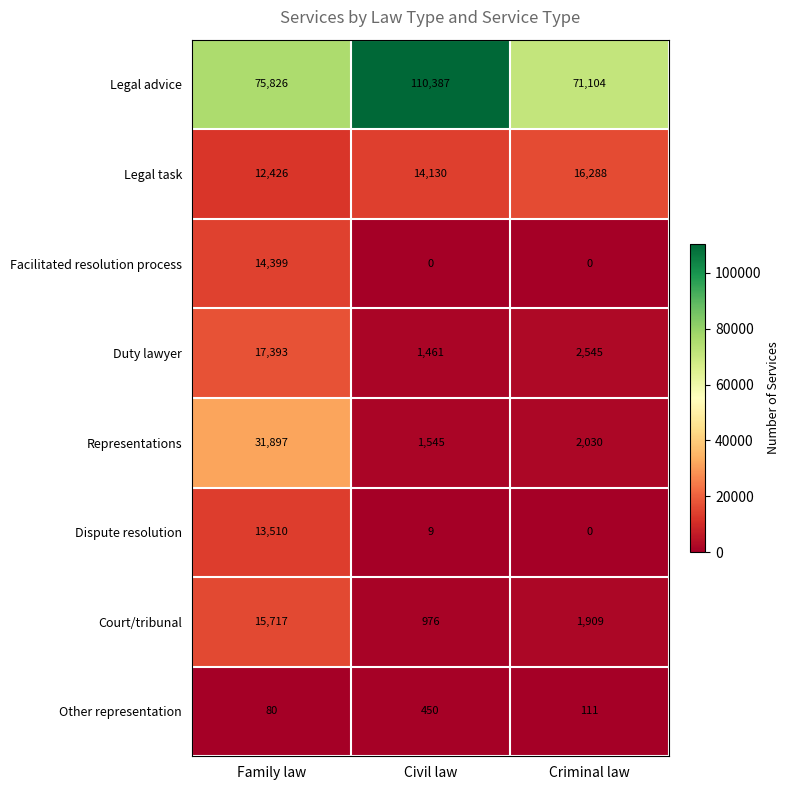

Reading left to right, extract all data points from this chart.

Legal advice: Family law=75826	Civil law=110387	Criminal law=71104
Legal task: Family law=12426	Civil law=14130	Criminal law=16288
Facilitated resolution process: Family law=14399	Civil law=0	Criminal law=0
Duty lawyer: Family law=17393	Civil law=1461	Criminal law=2545
Representations: Family law=31897	Civil law=1545	Criminal law=2030
Dispute resolution: Family law=13510	Civil law=9	Criminal law=0
Court/tribunal: Family law=15717	Civil law=976	Criminal law=1909
Other representation: Family law=80	Civil law=450	Criminal law=111